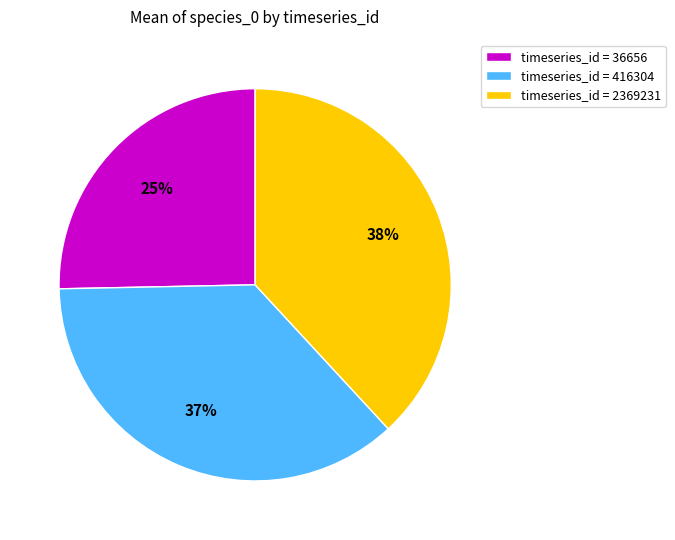

How many slices are in this pie chart?

3